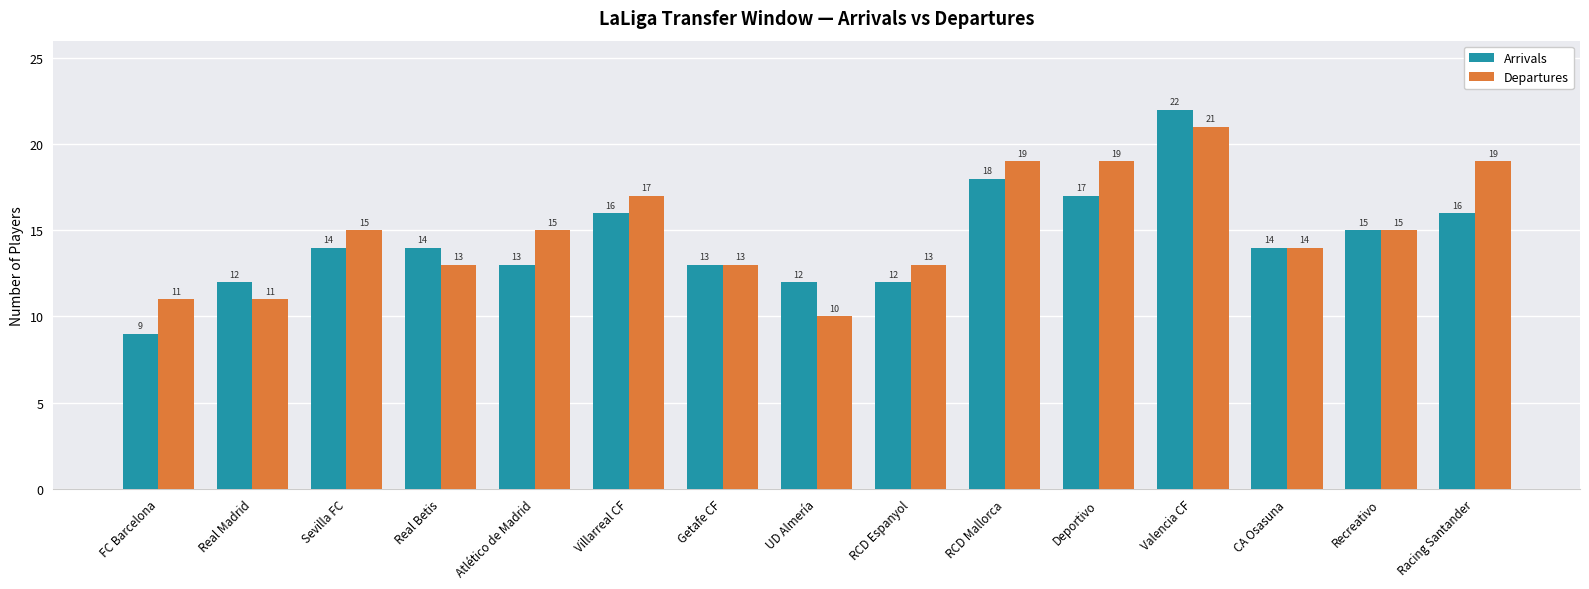

How many bars are there in total?

30